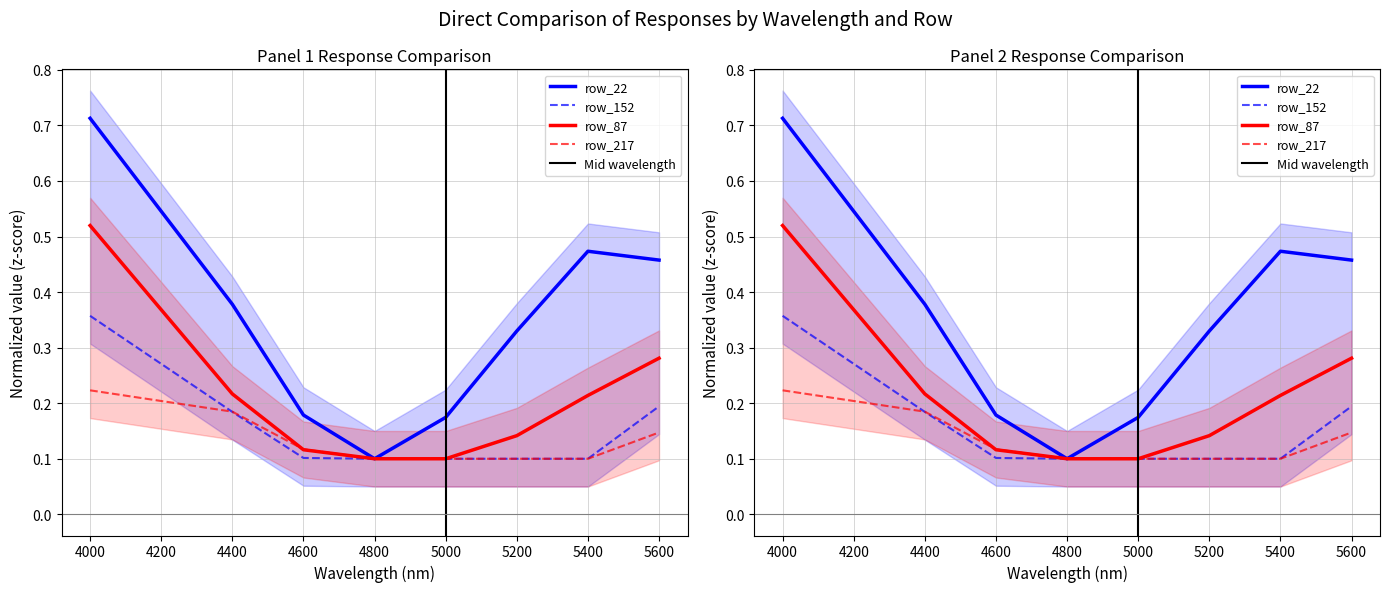

True or false: row_217 has more than 2 interior local peaks.

False